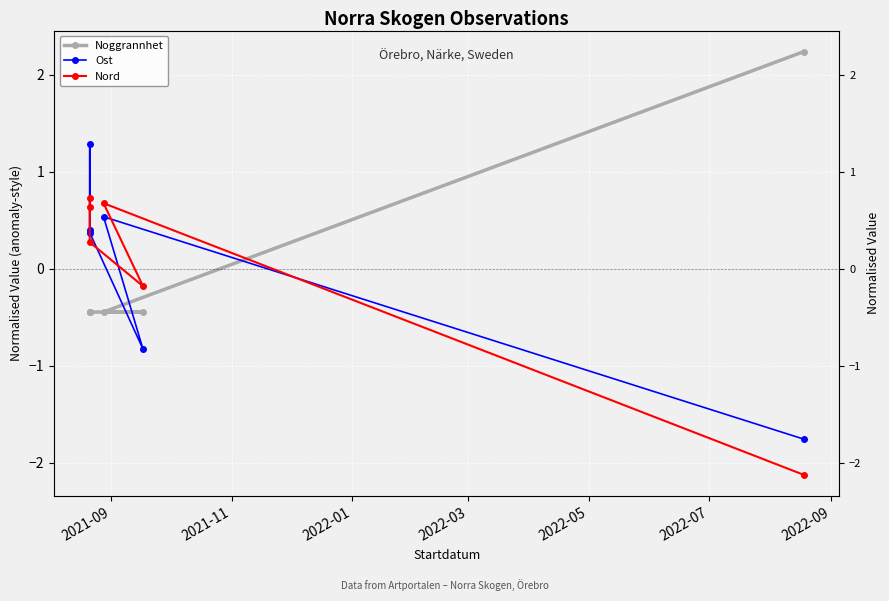

How many data points in Noggrannhet are less than 0?

5